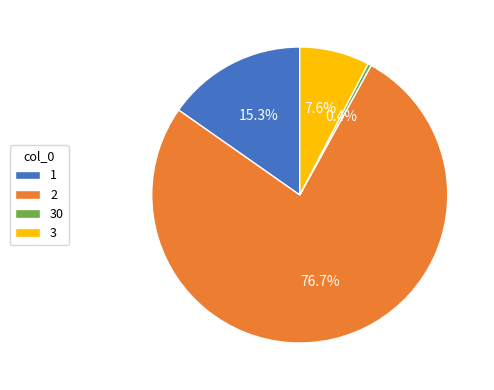

How many segments does this pie chart have?

4